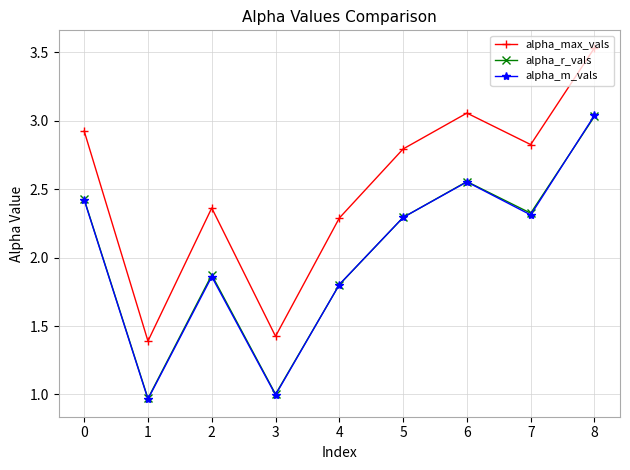

The alpha_max_vals series shows 5.2 at 6. True or false?

False